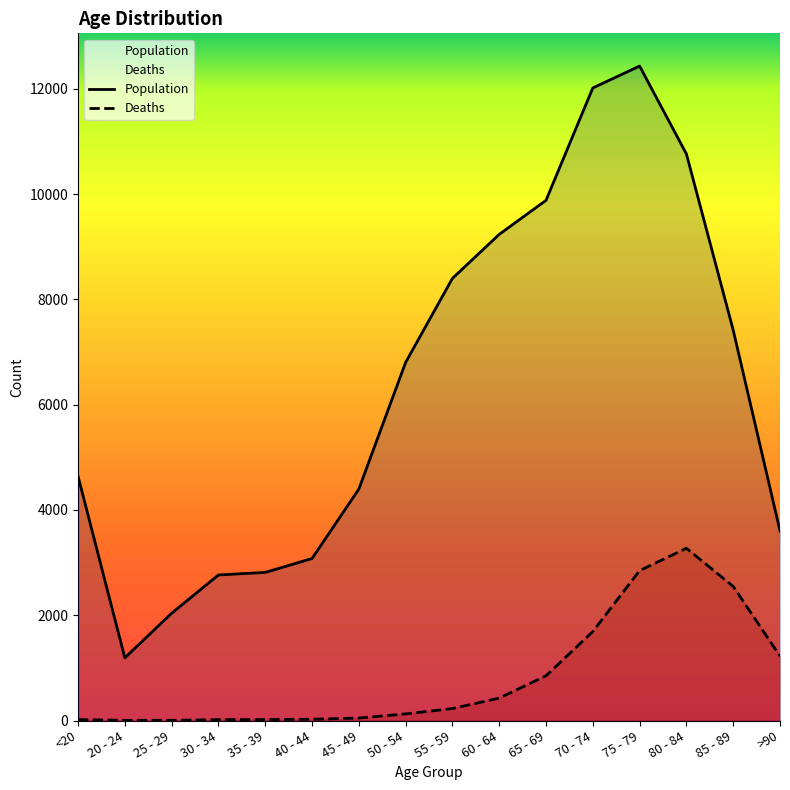

Reading right to left, what are all the values shown in this chart?

Population: >90=3604	85 - 89=7417	80 - 84=10764	75 - 79=12434	70 - 74=12018	65 - 69=9883	60 - 64=9236	55 - 59=8400	50 - 54=6803	45 - 49=4396	40 - 44=3078	35 - 39=2814	30 - 34=2765	25 - 29=2038	20 - 24=1191	<20=4641
Deaths: >90=1224	85 - 89=2548	80 - 84=3273	75 - 79=2848	70 - 74=1690	65 - 69=850	60 - 64=426	55 - 59=227	50 - 54=126	45 - 49=47	40 - 44=24	35 - 39=18	30 - 34=17	25 - 29=3	20 - 24=4	<20=18